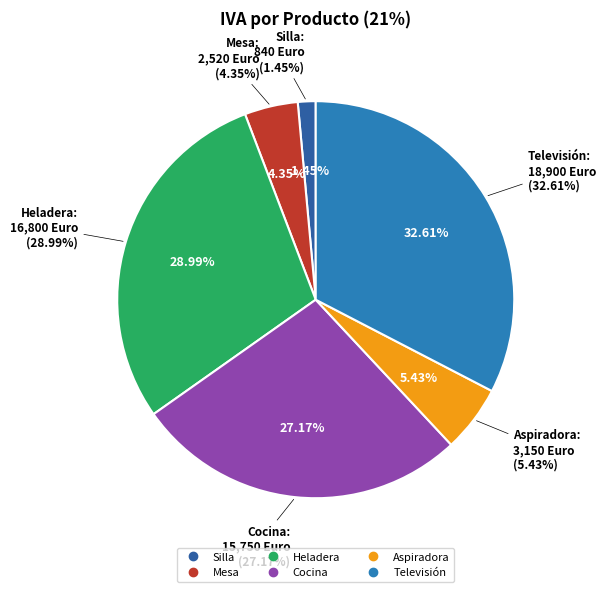

Is it true that Televisión is 40% of the pie?

False